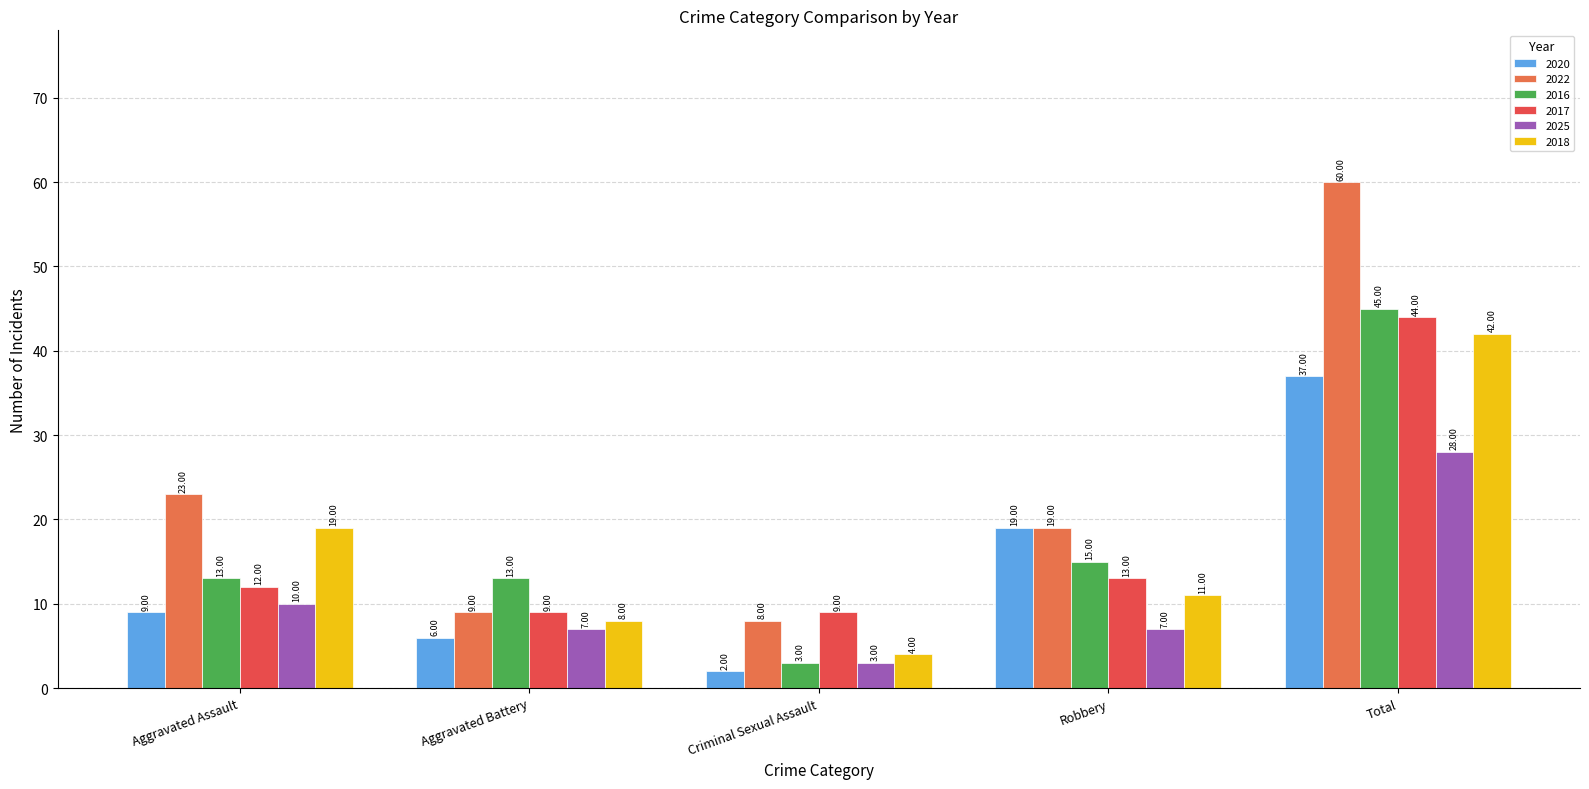

Reading left to right, extract all data points from this chart.

2020: 9	6	2	19	37
2022: 23	9	8	19	60
2016: 13	13	3	15	45
2017: 12	9	9	13	44
2025: 10	7	3	7	28
2018: 19	8	4	11	42